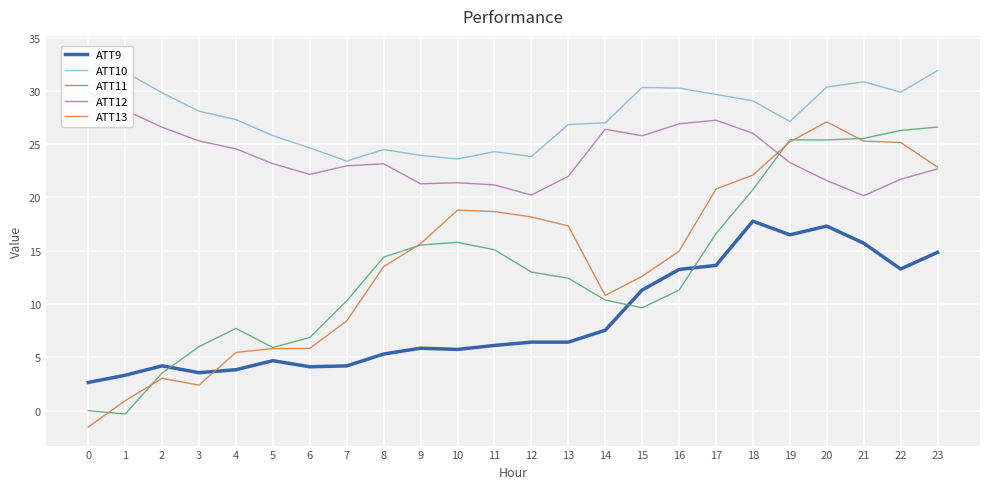

What value does the ATT10 series have at 15?

30.3